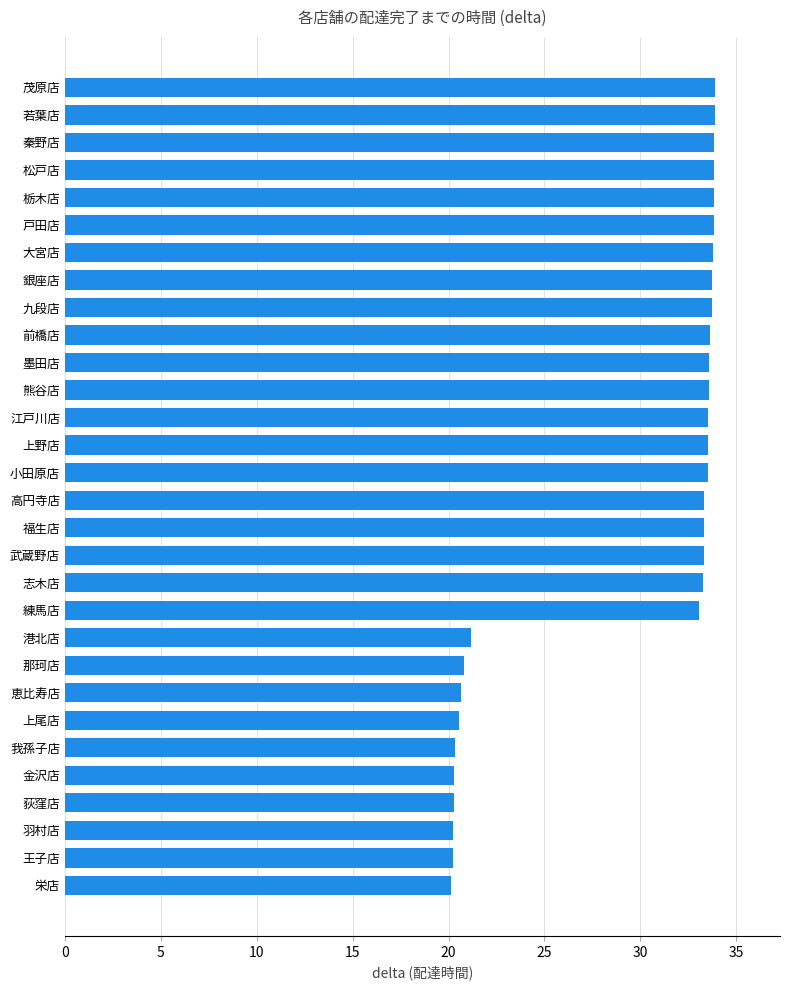

Are the bars horizontal?

Yes